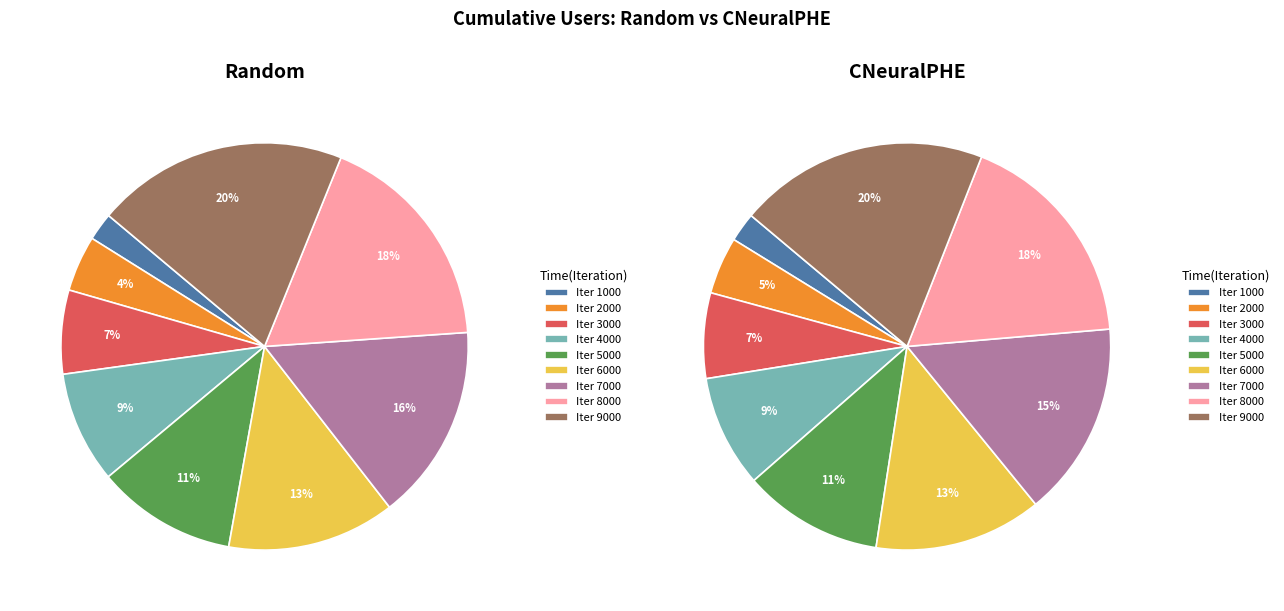

Which series changed the most between 4000 and 9000?

Random